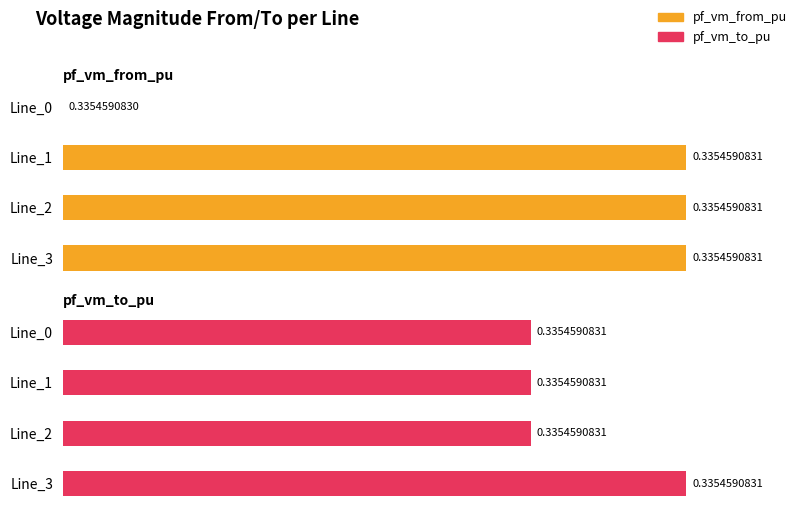

Which series has the largest total across all categories?

pf_vm_to_pu